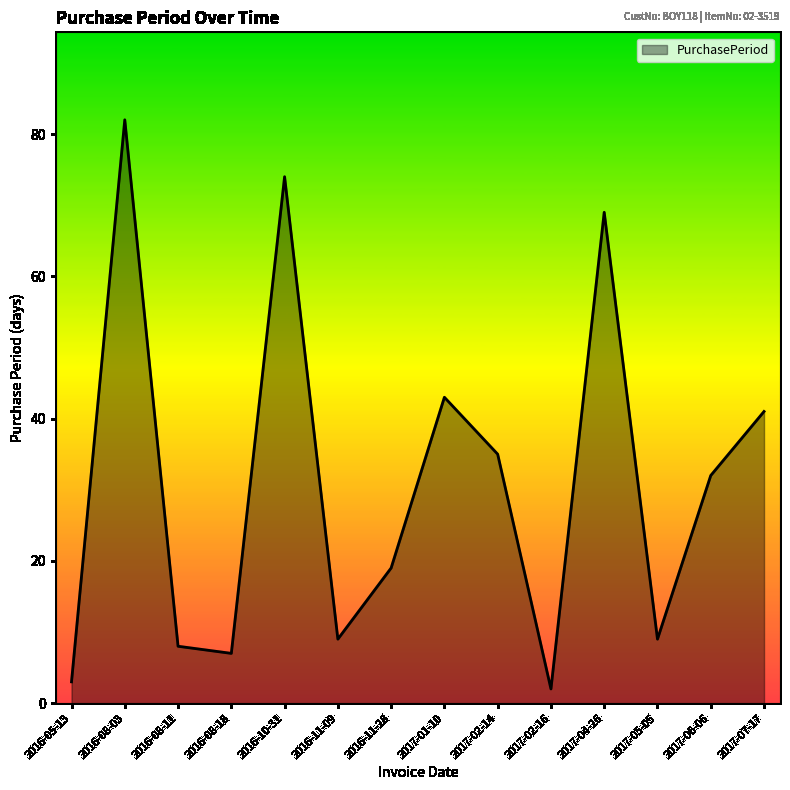

At which category does the data reach its first local valley?

2016-08-18